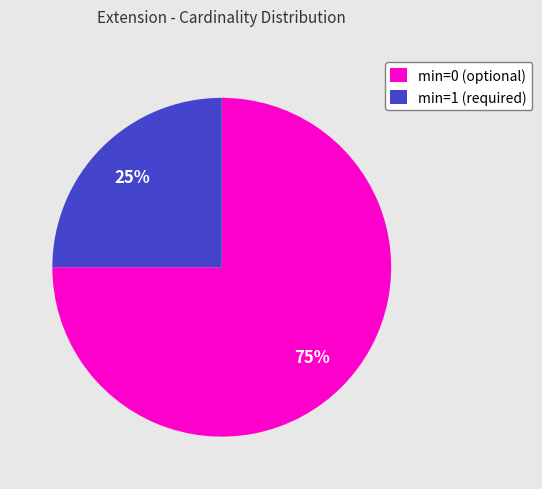

To the nearest percent, what is the average slice percentage?

50%